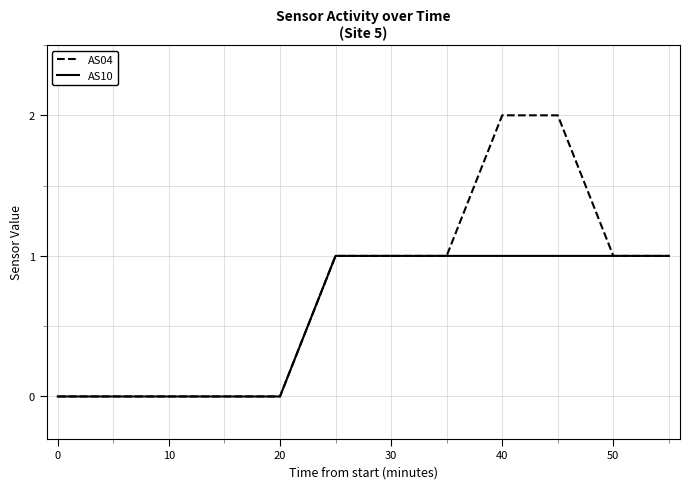

List the series in order of their overall mean, lowest first.

AS10, AS04